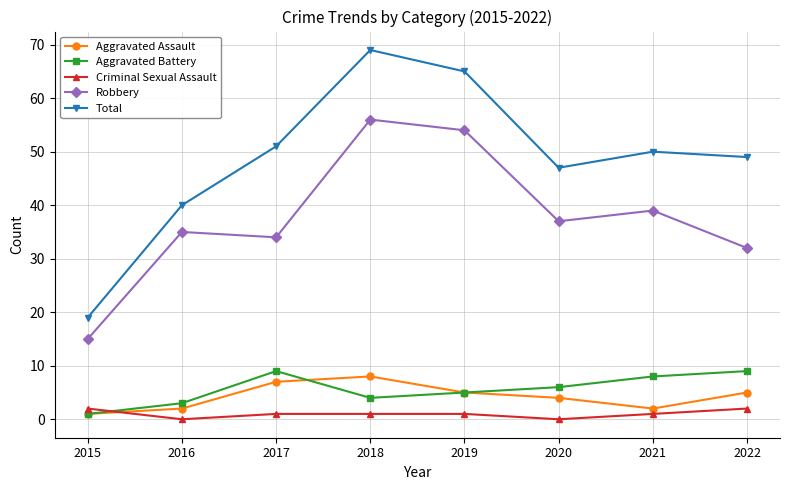

At which label is Total closest to 44?

2020